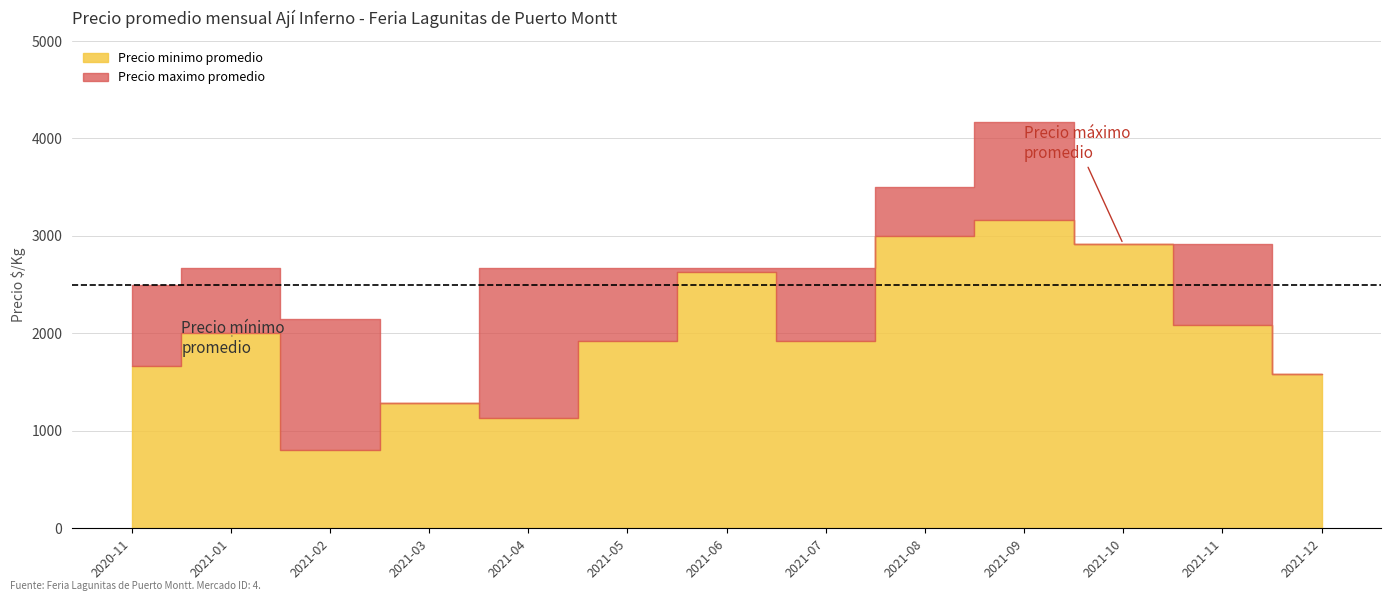

Where is the first local maximum for Precio maximo promedio?

2021-01